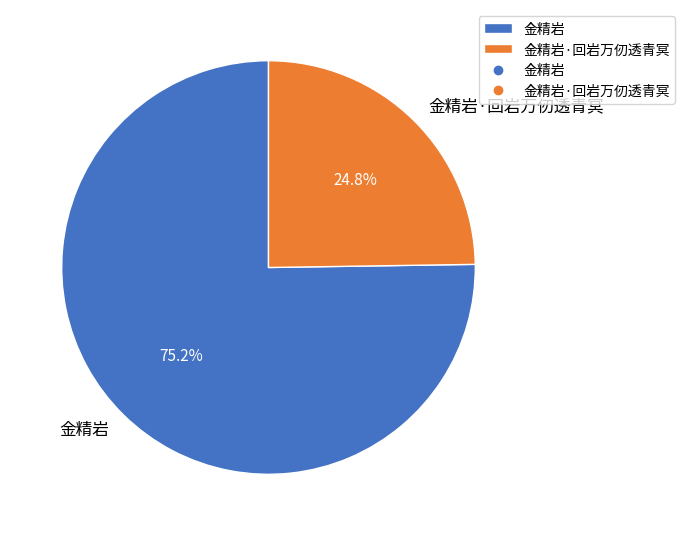

Which has a higher value, 金精岩 or 金精岩·回岩万仞透青冥?

金精岩